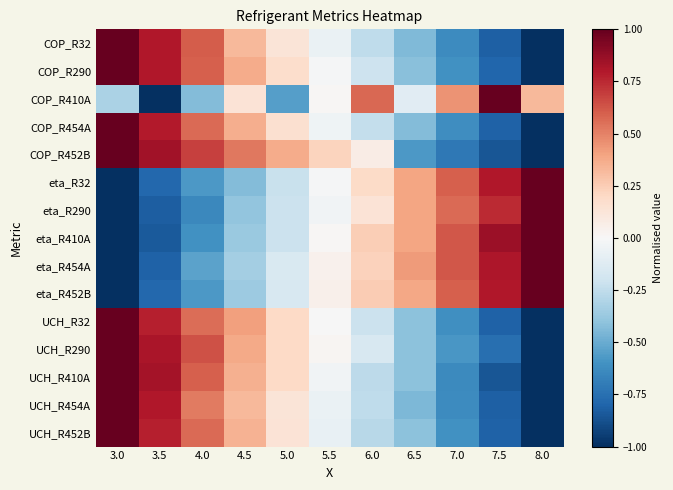

Reading right to left, list all the values displayed in this chart.

COP_R32: 8.0=-1.0	7.5=-0.8	7.0=-0.6	6.5=-0.4	6.0=-0.3	5.5=-0.1	5.0=0.1	4.5=0.3	4.0=0.6	3.5=0.8	3.0=1.0
COP_R290: 8.0=-1.0	7.5=-0.8	7.0=-0.6	6.5=-0.4	6.0=-0.2	5.5=-0.0	5.0=0.2	4.5=0.4	4.0=0.6	3.5=0.8	3.0=1.0
COP_R410A: 8.0=0.3	7.5=1.0	7.0=0.4	6.5=-0.1	6.0=0.6	5.5=0.0	5.0=-0.5	4.5=0.1	4.0=-0.4	3.5=-1.0	3.0=-0.3
COP_R454A: 8.0=-1.0	7.5=-0.8	7.0=-0.6	6.5=-0.4	6.0=-0.2	5.5=-0.0	5.0=0.2	4.5=0.4	4.0=0.6	3.5=0.8	3.0=1.0
COP_R452B: 8.0=-1.0	7.5=-0.9	7.0=-0.7	6.5=-0.6	6.0=0.1	5.5=0.2	5.0=0.4	4.5=0.5	4.0=0.7	3.5=0.8	3.0=1.0
eta_R32: 8.0=1.0	7.5=0.8	7.0=0.6	6.5=0.4	6.0=0.2	5.5=-0.0	5.0=-0.2	4.5=-0.4	4.0=-0.6	3.5=-0.8	3.0=-1.0
eta_R290: 8.0=1.0	7.5=0.7	7.0=0.6	6.5=0.4	6.0=0.1	5.5=-0.0	5.0=-0.2	4.5=-0.4	4.0=-0.6	3.5=-0.8	3.0=-1.0
eta_R410A: 8.0=1.0	7.5=0.9	7.0=0.6	6.5=0.4	6.0=0.2	5.5=0.0	5.0=-0.2	4.5=-0.4	4.0=-0.6	3.5=-0.8	3.0=-1.0
eta_R454A: 8.0=1.0	7.5=0.8	7.0=0.6	6.5=0.4	6.0=0.2	5.5=0.0	5.0=-0.2	4.5=-0.3	4.0=-0.5	3.5=-0.8	3.0=-1.0
eta_R452B: 8.0=1.0	7.5=0.8	7.0=0.6	6.5=0.4	6.0=0.3	5.5=0.0	5.0=-0.2	4.5=-0.4	4.0=-0.6	3.5=-0.8	3.0=-1.0
UCH_R32: 8.0=-1.0	7.5=-0.8	7.0=-0.6	6.5=-0.4	6.0=-0.2	5.5=-0.0	5.0=0.2	4.5=0.4	4.0=0.6	3.5=0.8	3.0=1.0
UCH_R290: 8.0=-1.0	7.5=-0.8	7.0=-0.6	6.5=-0.4	6.0=-0.2	5.5=0.0	5.0=0.2	4.5=0.4	4.0=0.6	3.5=0.8	3.0=1.0
UCH_R410A: 8.0=-1.0	7.5=-0.9	7.0=-0.6	6.5=-0.4	6.0=-0.3	5.5=-0.0	5.0=0.2	4.5=0.4	4.0=0.6	3.5=0.8	3.0=1.0
UCH_R454A: 8.0=-1.0	7.5=-0.8	7.0=-0.6	6.5=-0.4	6.0=-0.3	5.5=-0.1	5.0=0.1	4.5=0.3	4.0=0.5	3.5=0.8	3.0=1.0
UCH_R452B: 8.0=-1.0	7.5=-0.8	7.0=-0.6	6.5=-0.4	6.0=-0.3	5.5=-0.1	5.0=0.1	4.5=0.3	4.0=0.6	3.5=0.8	3.0=1.0